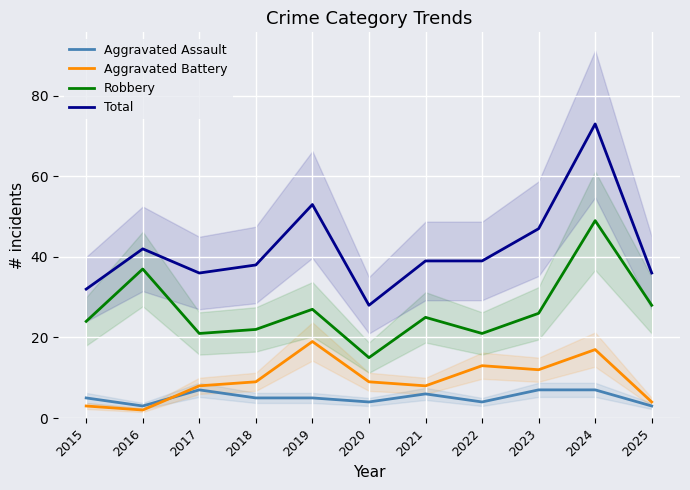

List the series in order of their peak value, highest first.

Total, Robbery, Aggravated Battery, Aggravated Assault